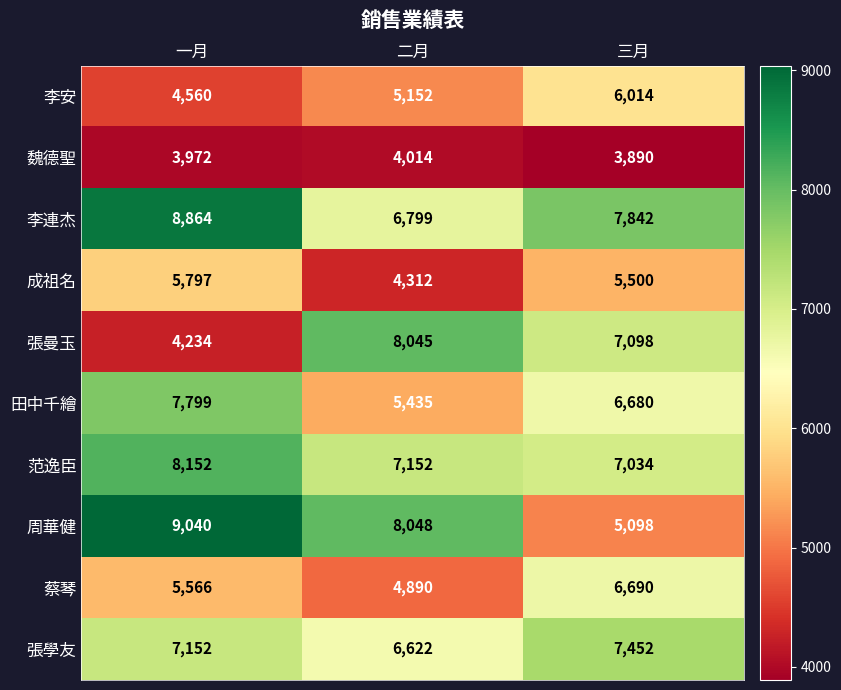

Count the 范逸臣 values in the range 7034 to 8152.

3